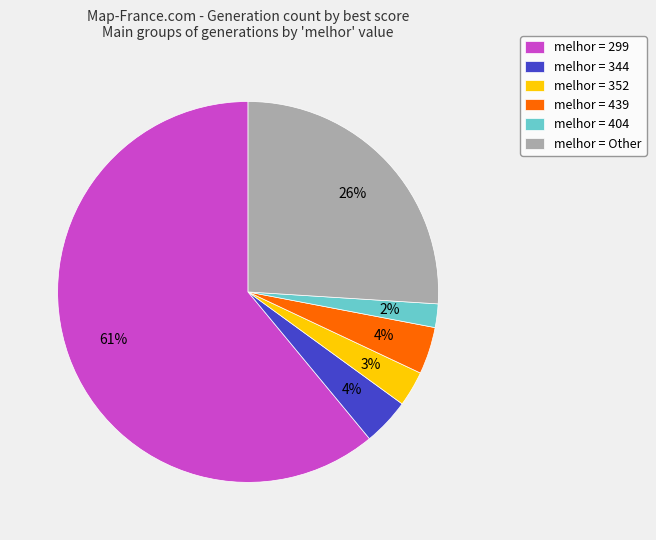

True or false: melhor = 344 accounts for 13% of the total.

False